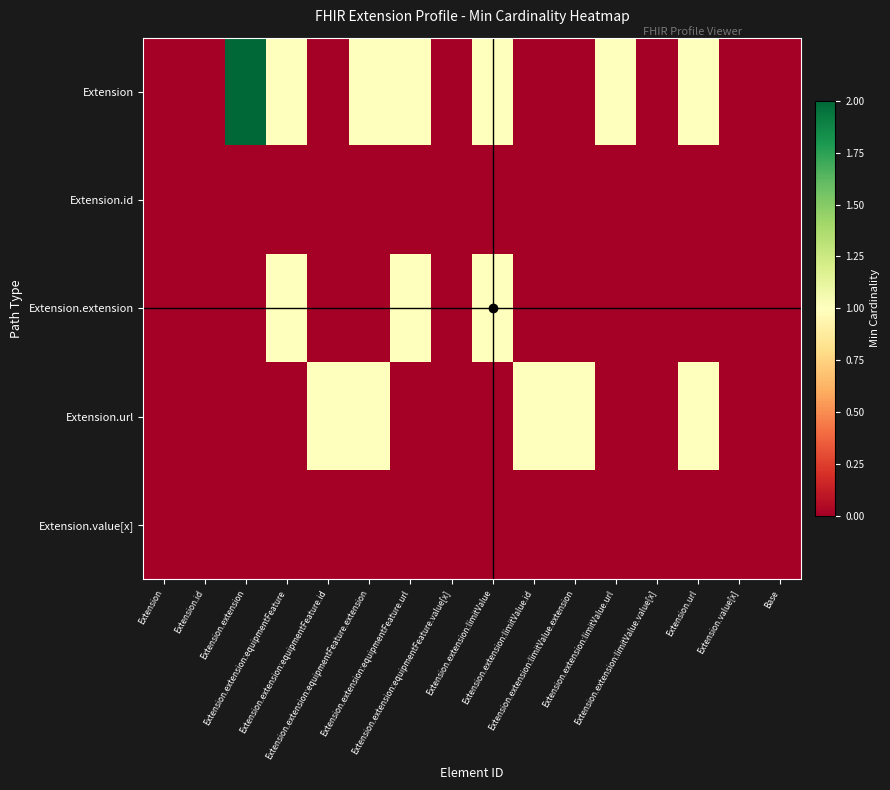

Which series changed the most between Extension.extension:equipmentFeature.url and Extension.url?

Extension.extension